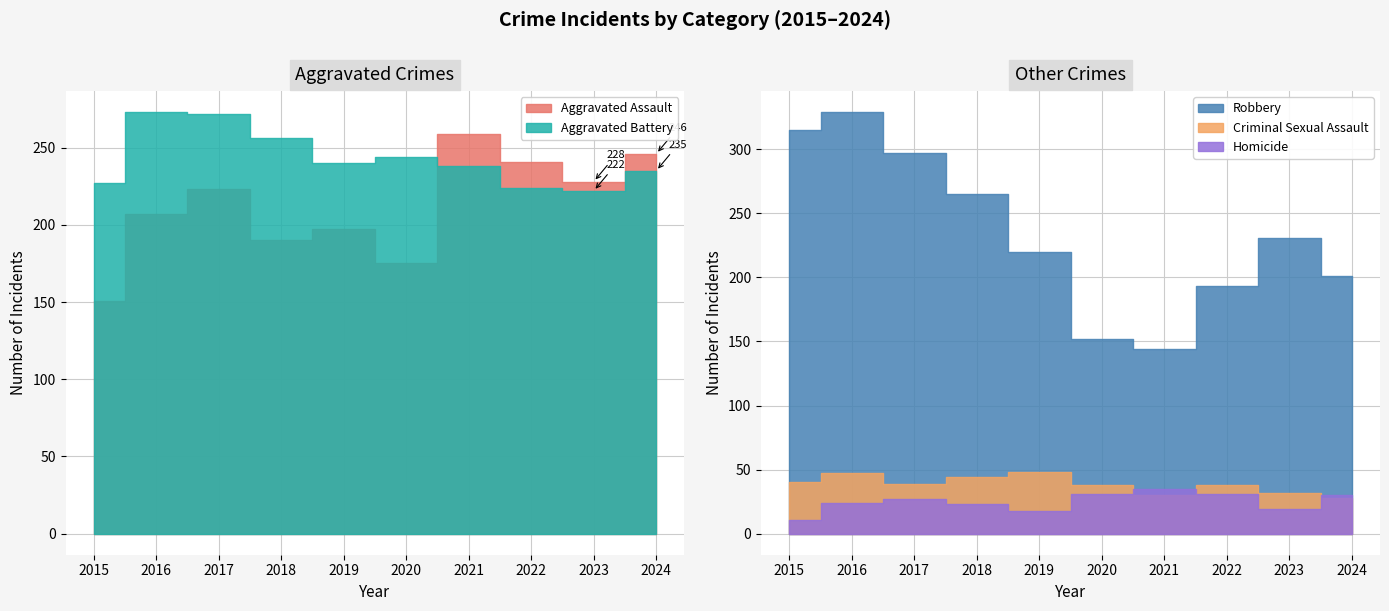

In Aggravated Battery, how many points are lower than both neighbors (excluding endpoints)?

2